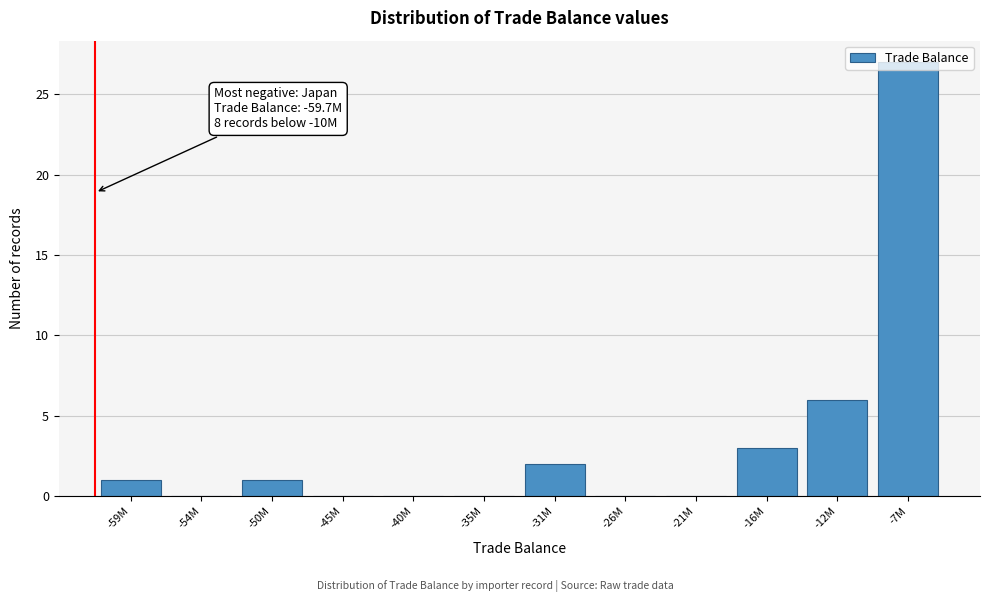

What is the greatest value displayed?

27